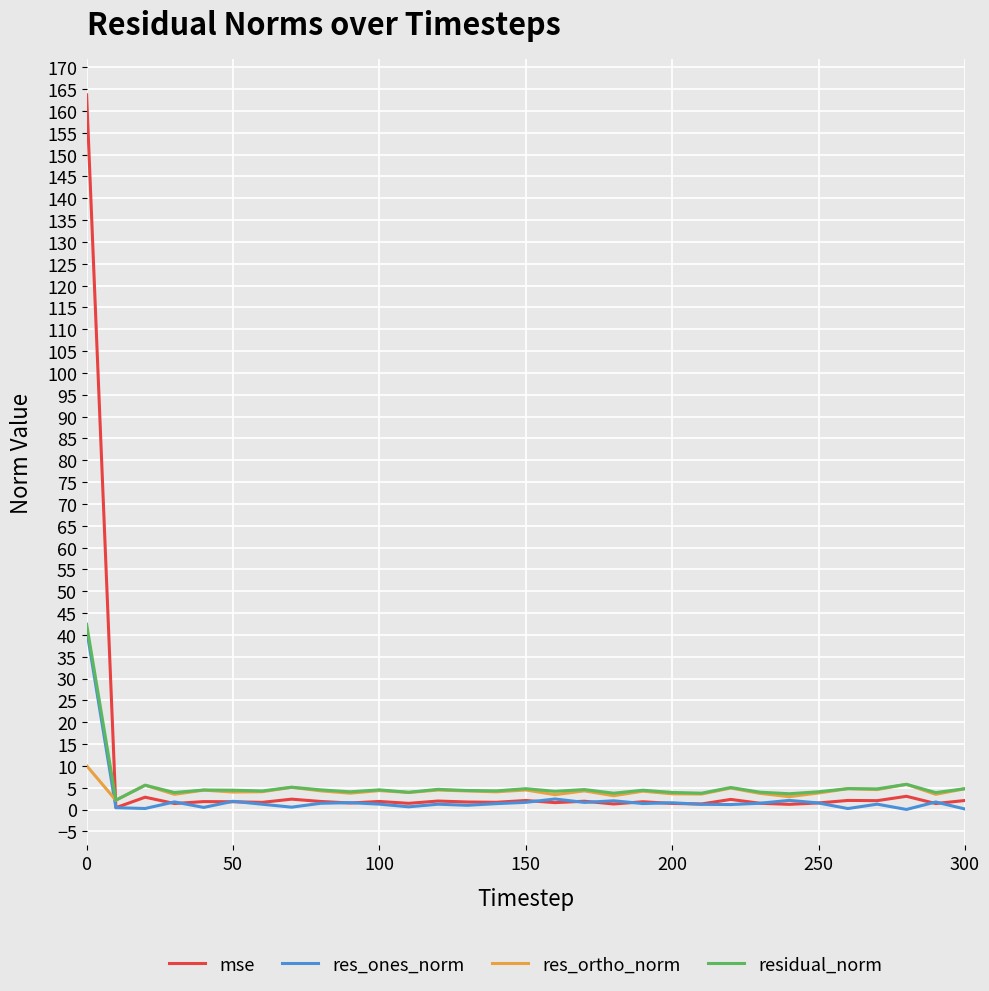

What is the highest value of the residual_norm series?

42.4